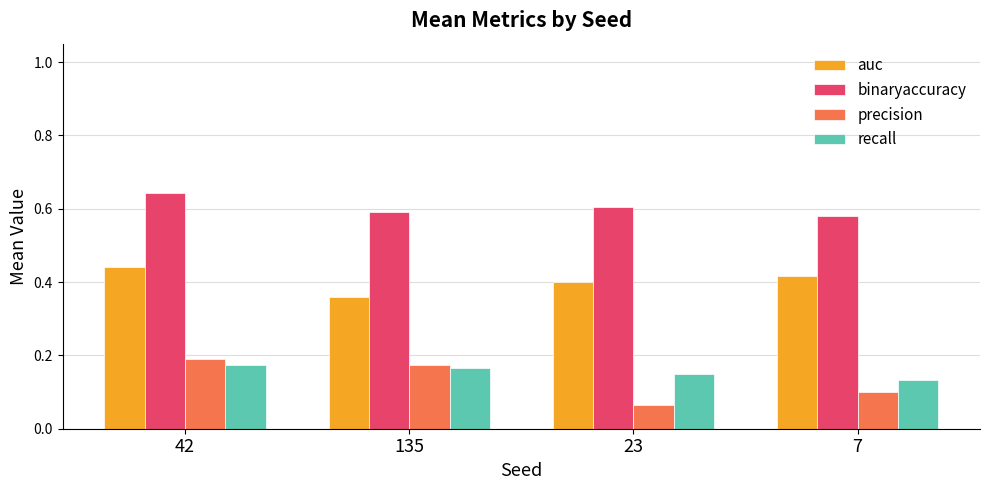

At which label does precision reach its minimum?

23